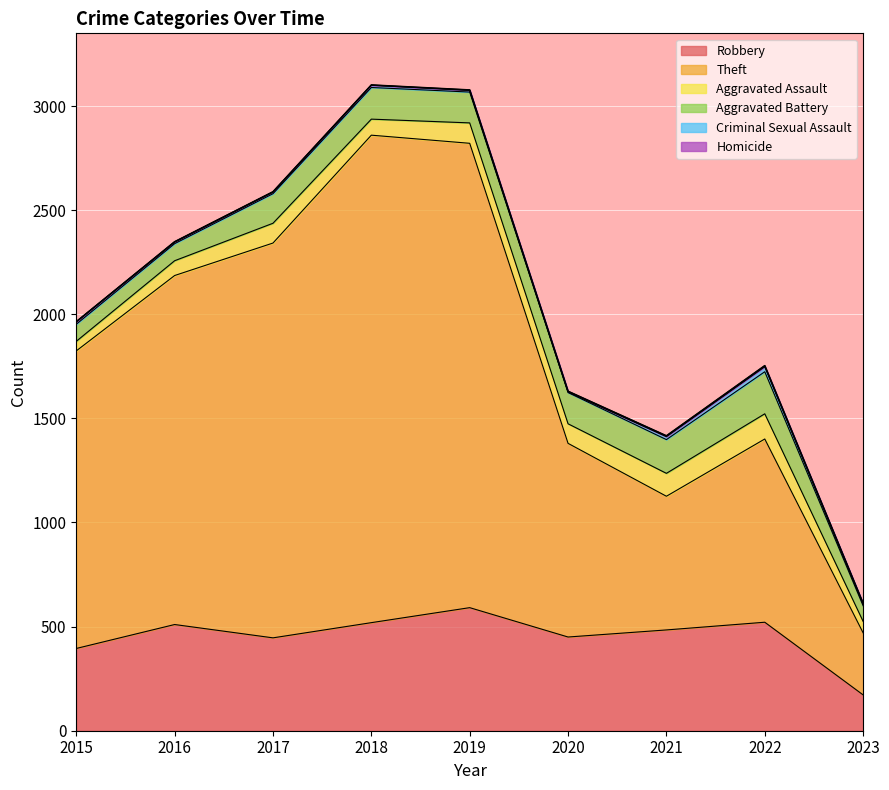

Which series has the largest range (max minus min)?

Theft